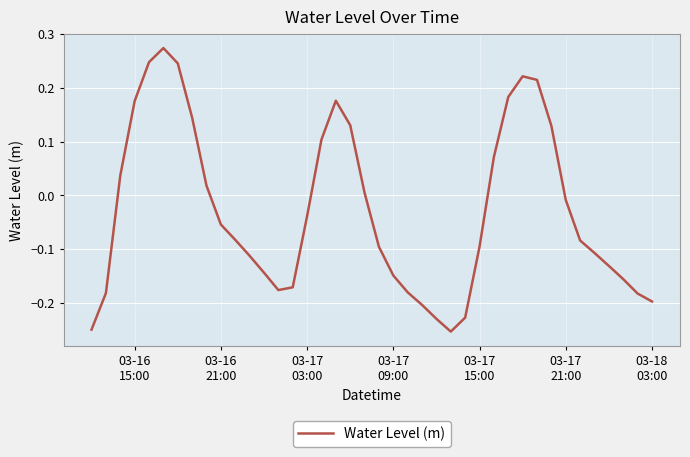

What is the difference between the maximum and minimum values?

0.5